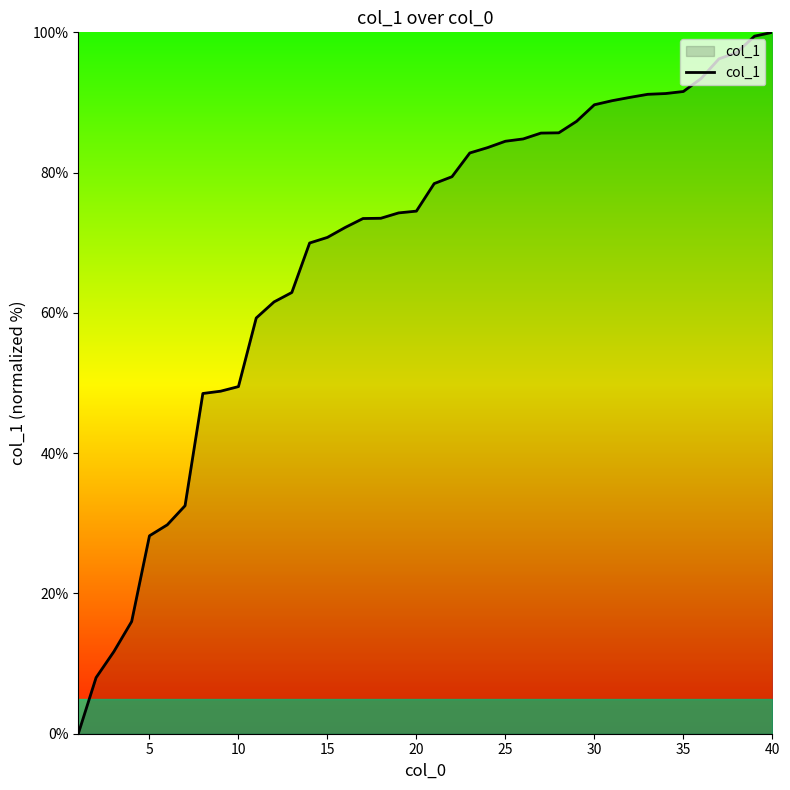

What is the difference between the maximum and minimum values?

100.0